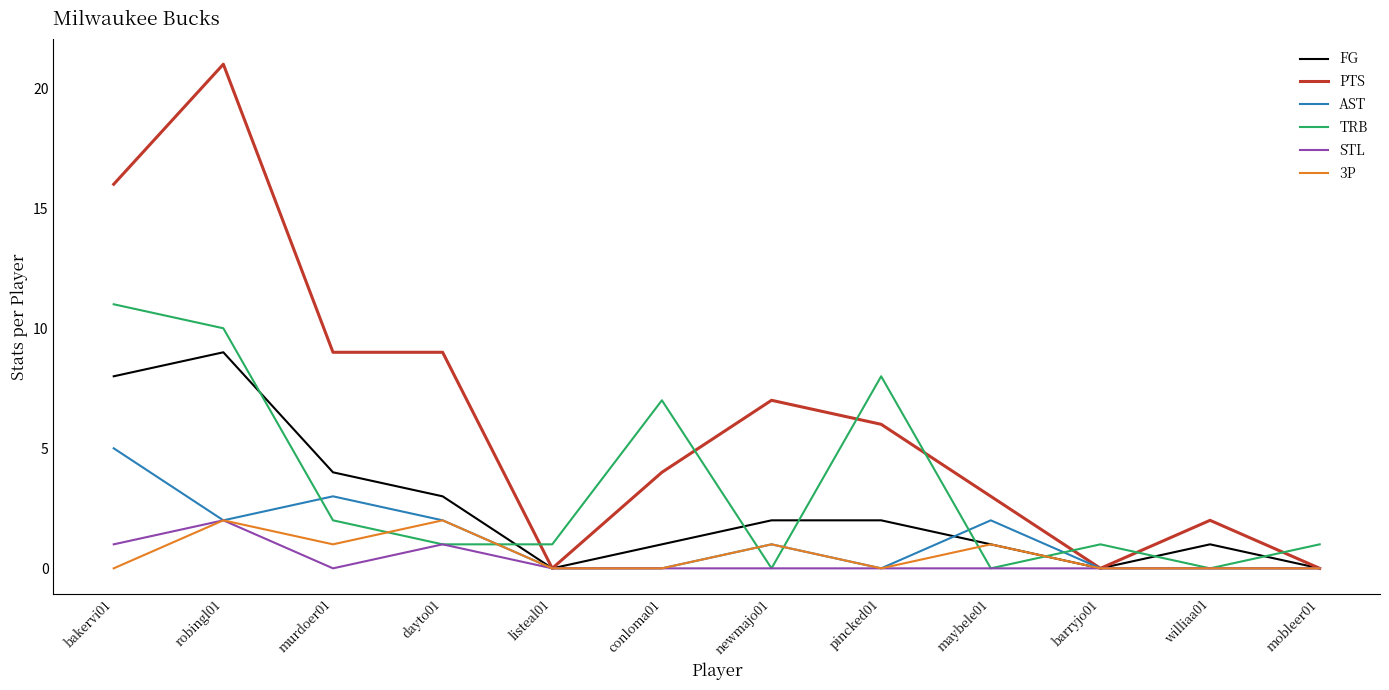

Which series has the largest total across all categories?

PTS